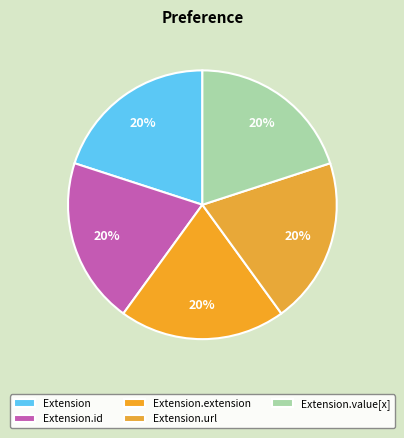

Count the number of slices in the pie.

5